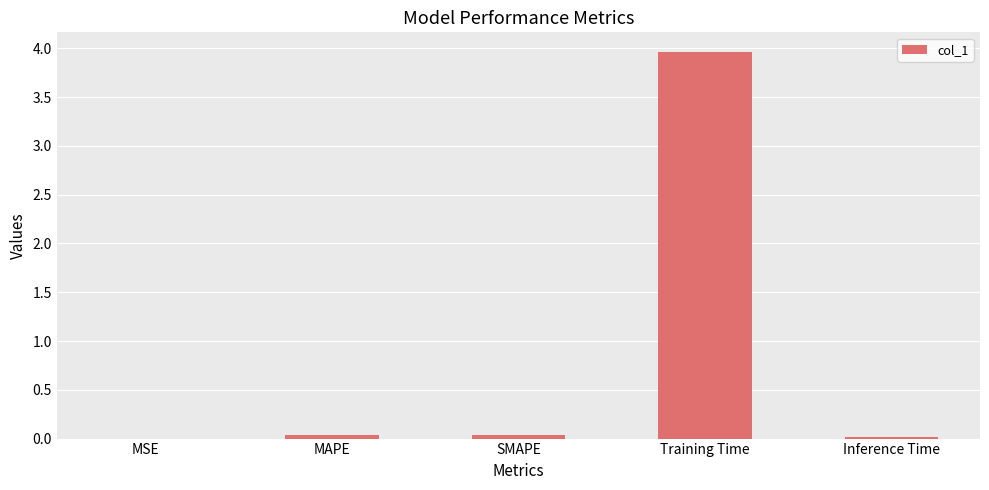

What is the greatest value displayed?

4.0